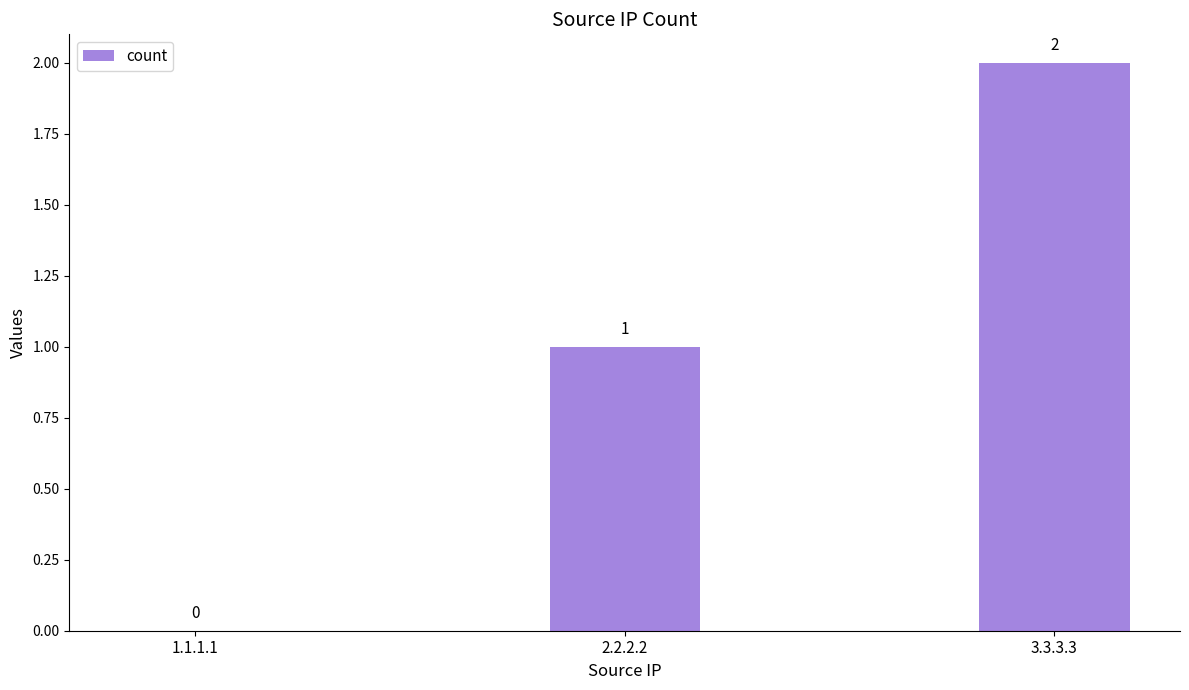

How many values are between 0 and 2?

3